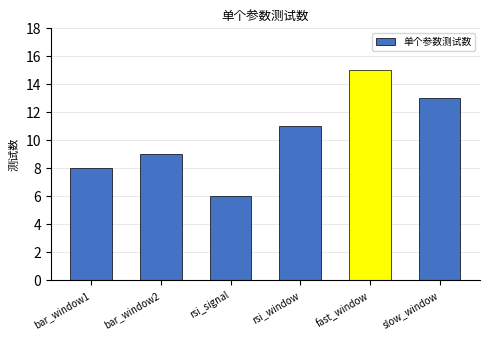

What is the smallest value displayed?

6